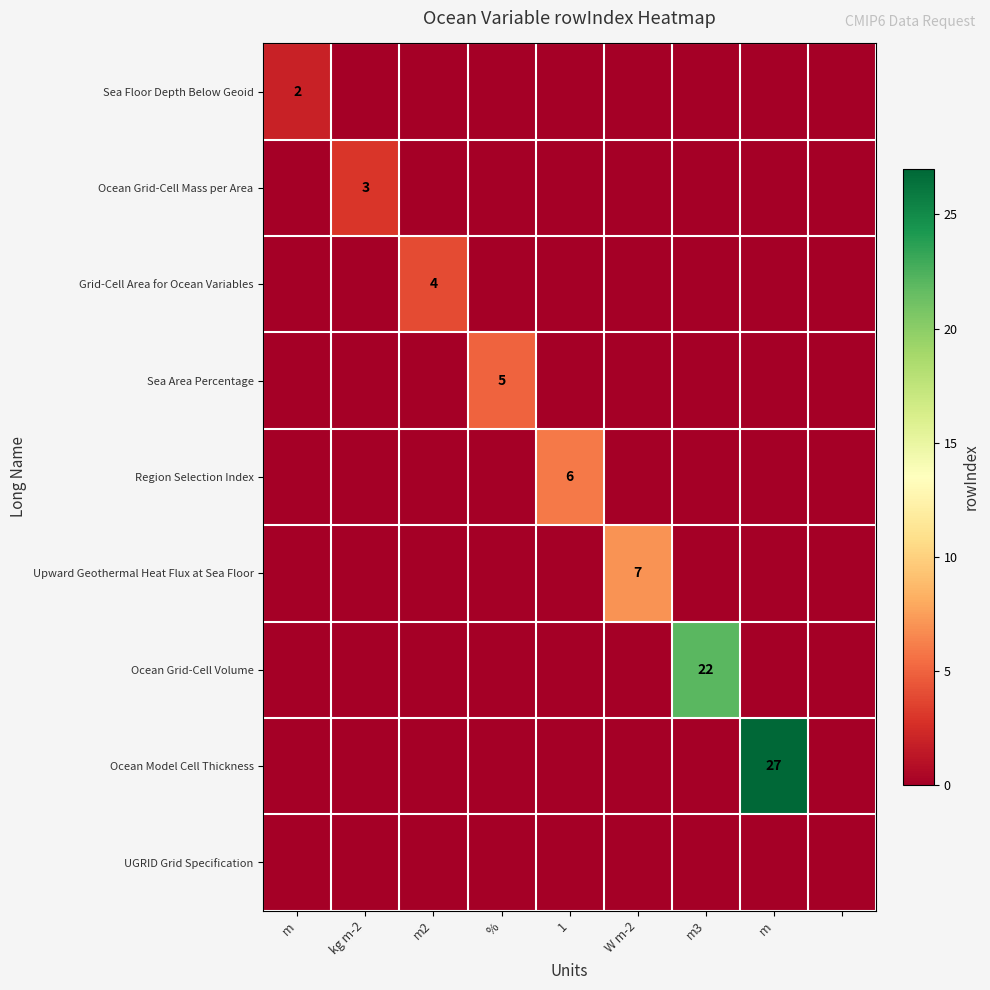

What is the average value of the Region Selection Index series?

1